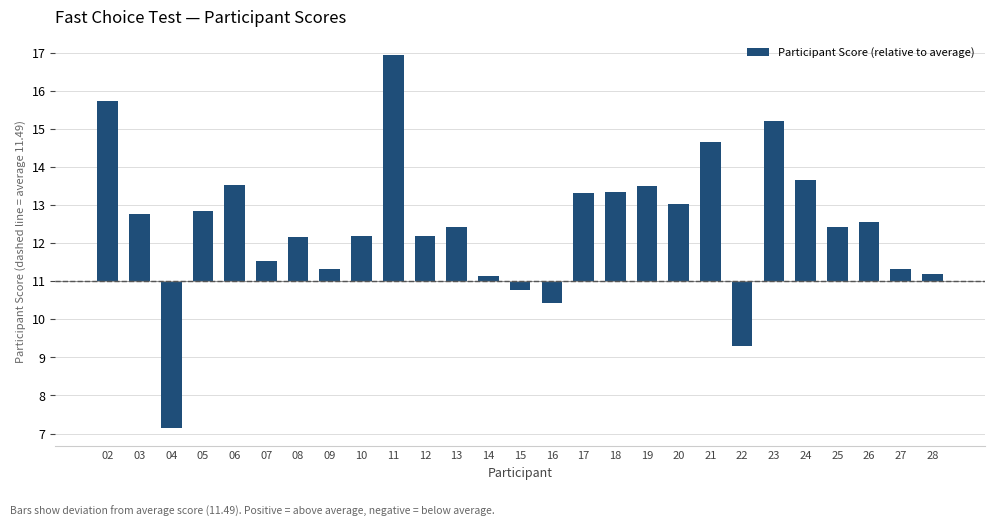

At which category does the chart reach its minimum across all series?

04